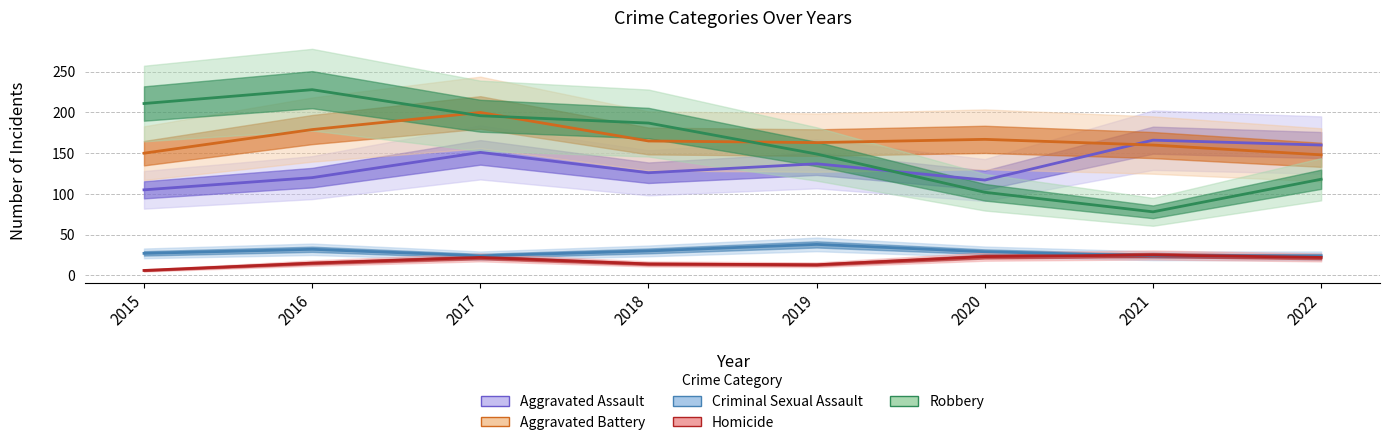

Rank the series by their maximum value, from lowest to highest.

Homicide, Criminal Sexual Assault, Aggravated Assault, Aggravated Battery, Robbery